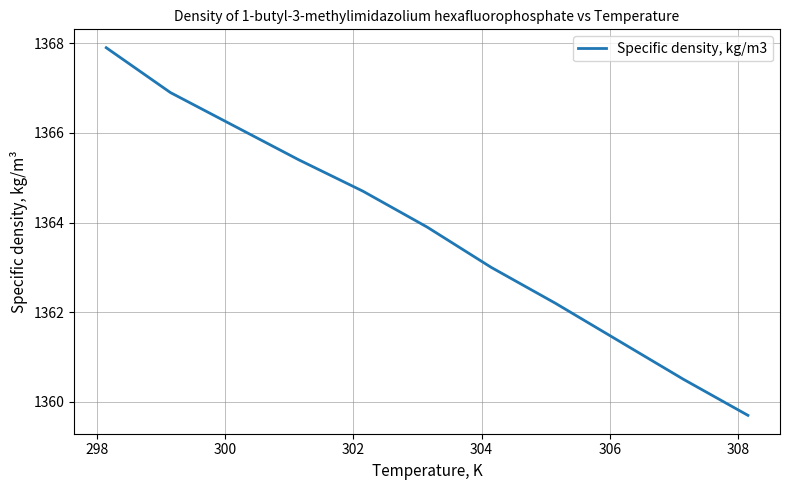

What is the minimum value shown in the chart?

1359.7